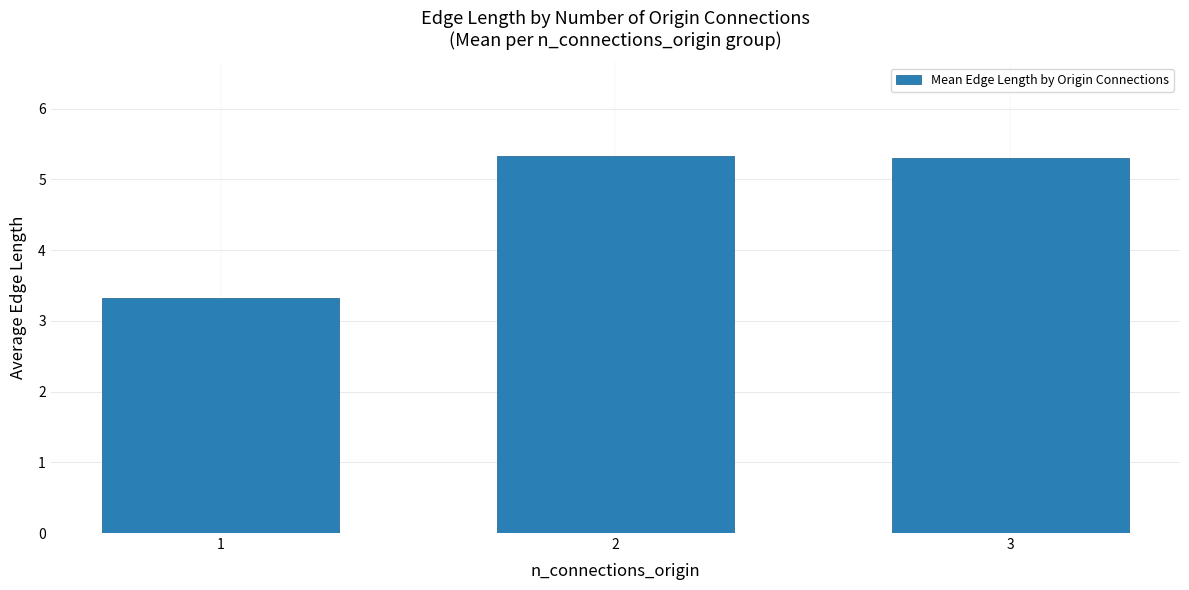

Is it true that the value at 2 is 5.3?

True